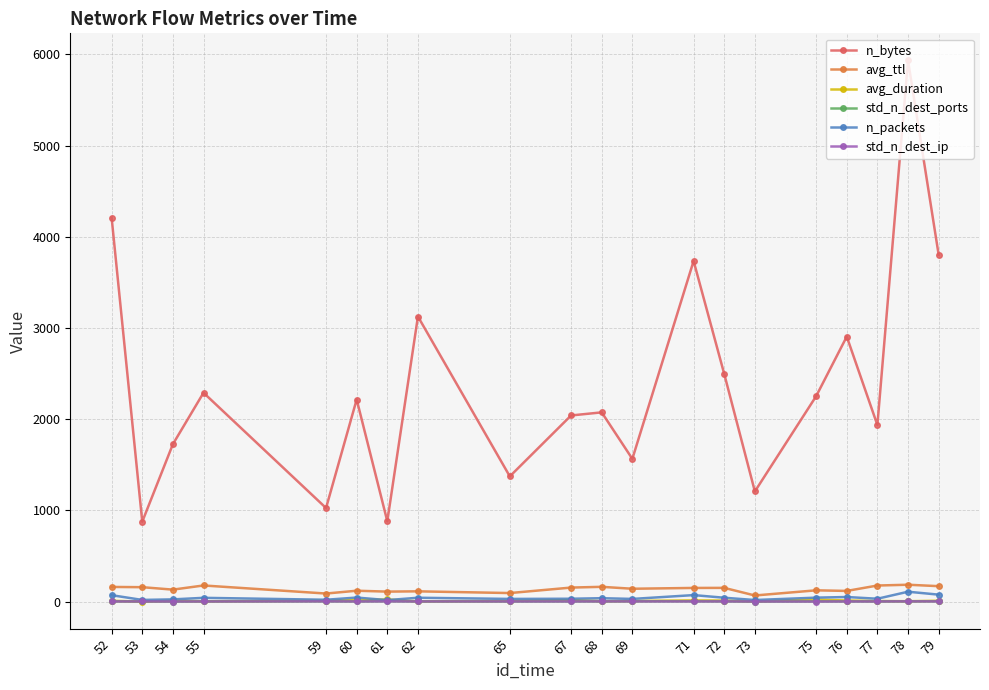

True or false: avg_duration has more than 2 points higher than both neighbors.

True